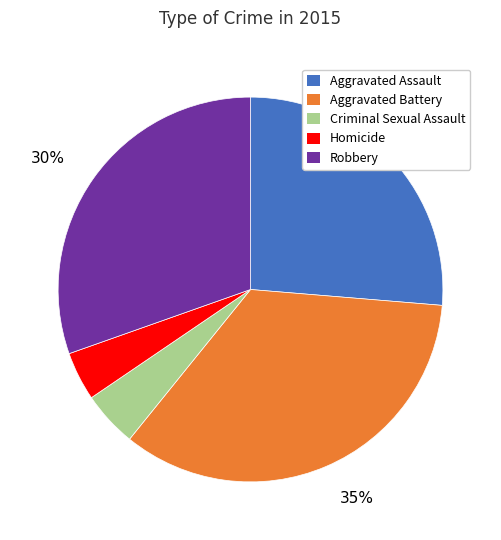

Is the sum of Aggravated Assault and Aggravated Battery greater than half?

Yes